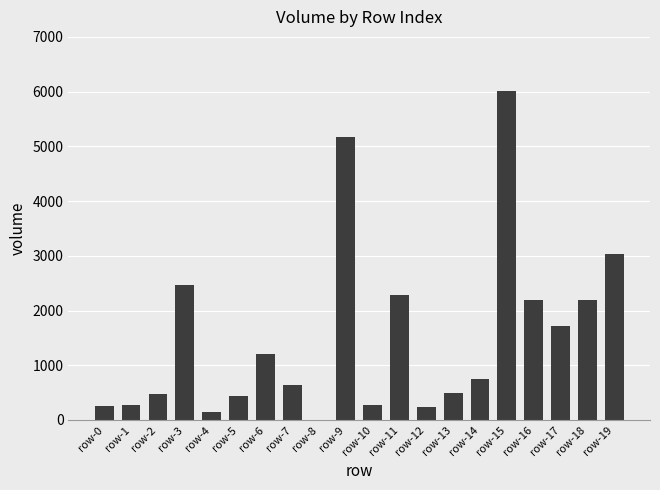

Is it true that the value at row-11 is 2280.9?

True